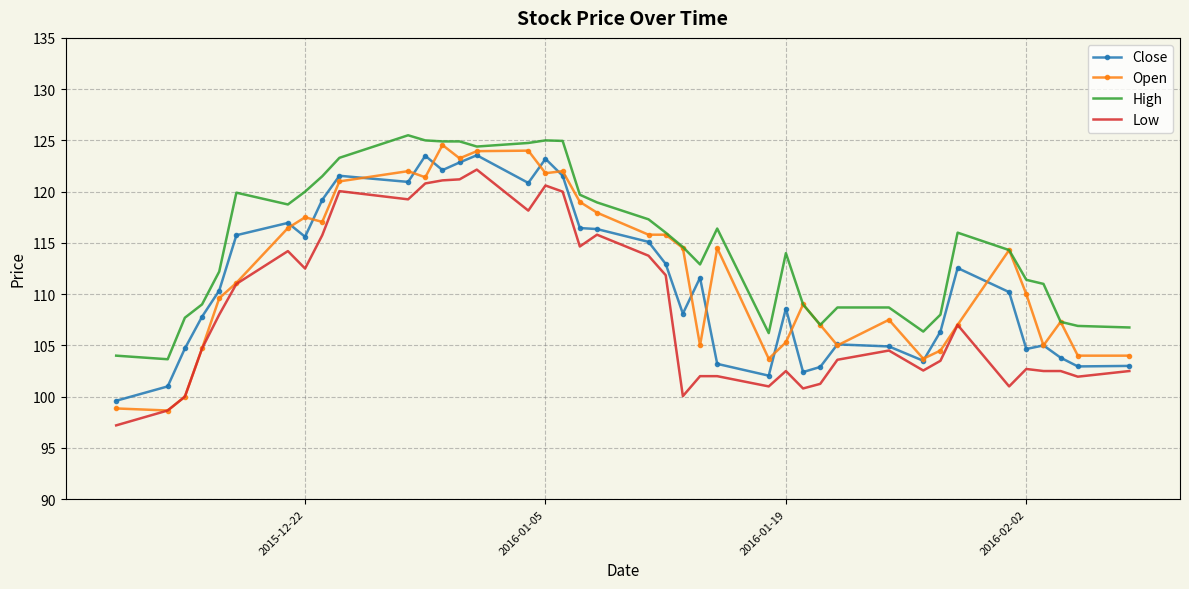

What is the lowest value of the Close series?

99.6